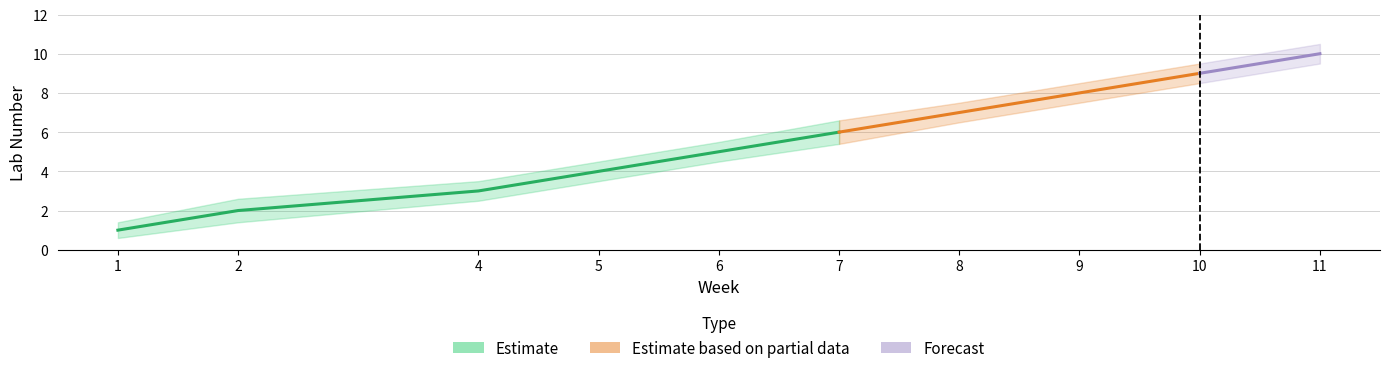

How many lines are shown in the chart?

3